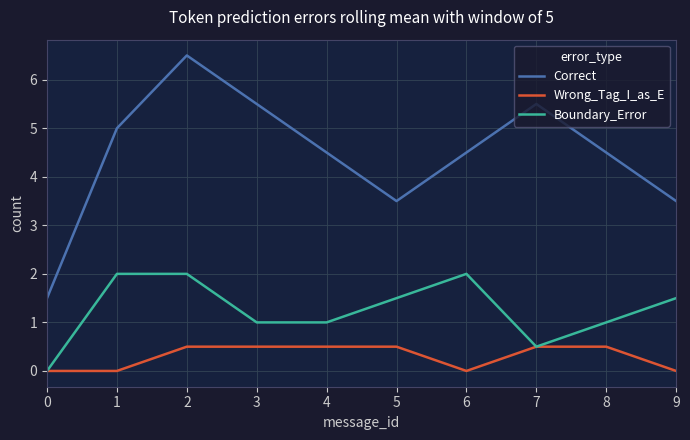

True or false: Wrong_Tag_I_as_E has a value of 0.0 at 9.

True